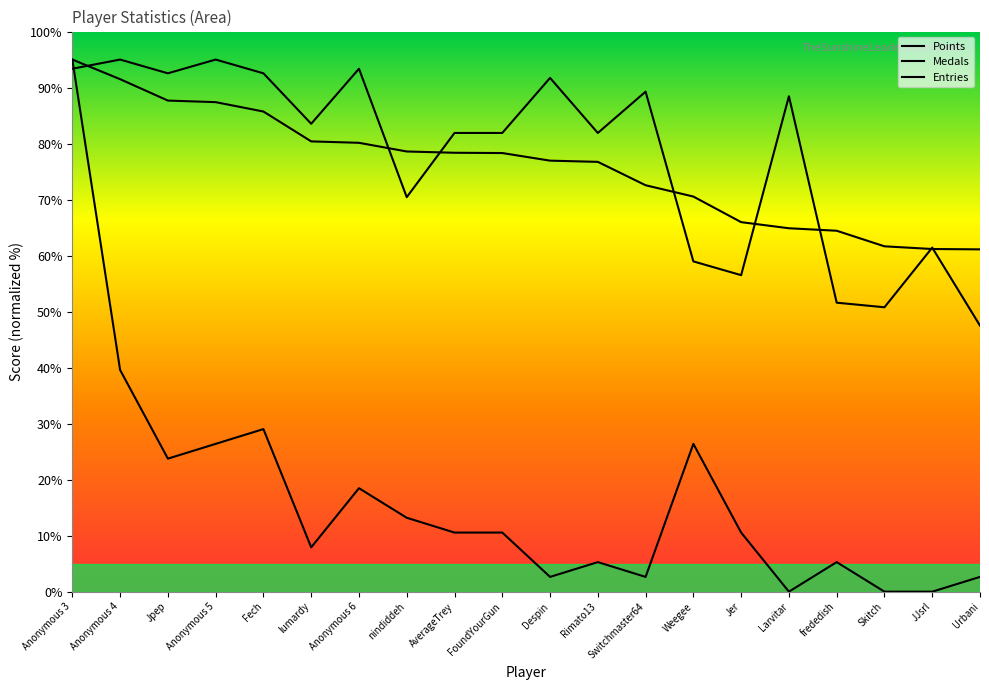

What are all the series names shown in the legend?

Points, Medals, Entries